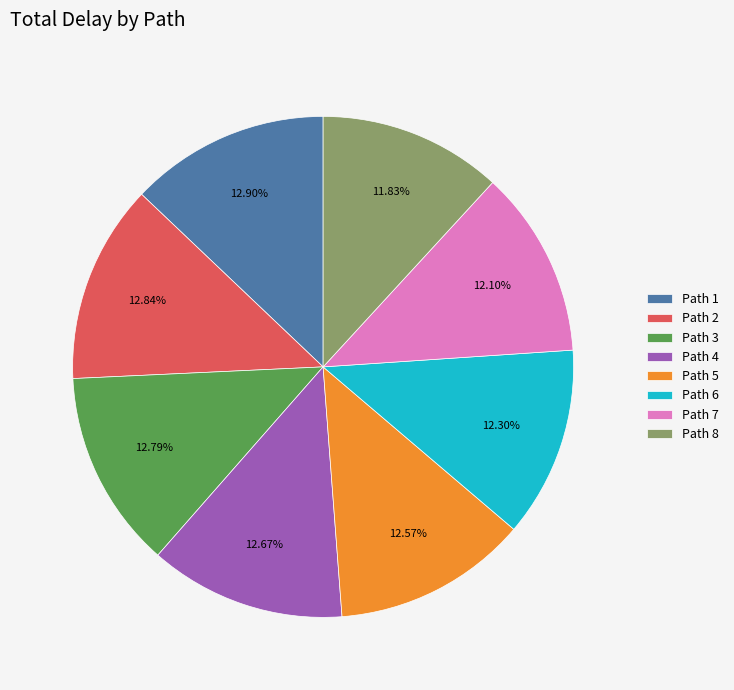

Is it true that Path 4 is 20% of the pie?

False